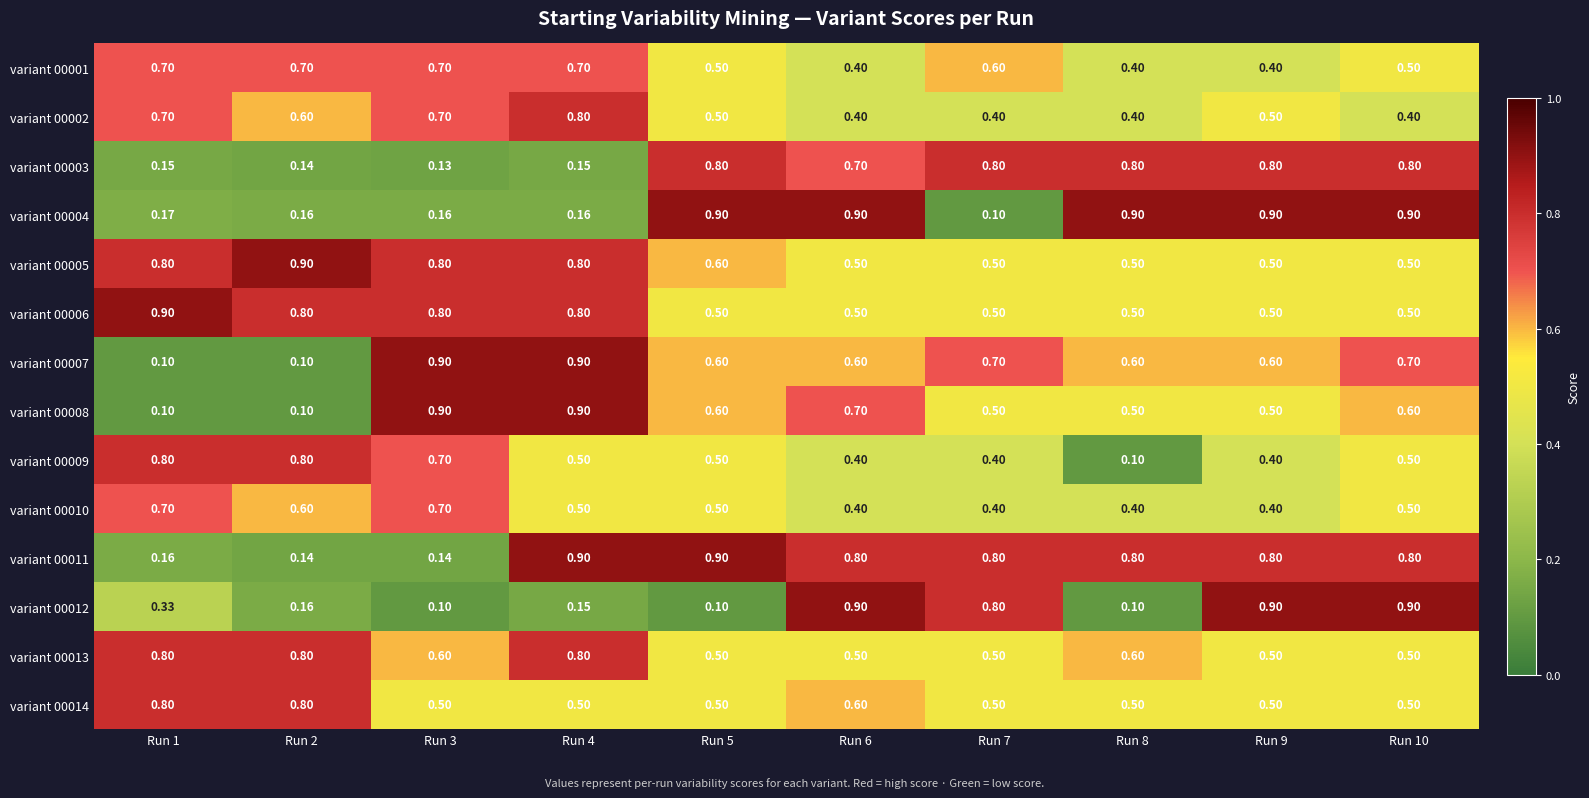

Is the value of variant 00008 at Run 3 greater than the value of variant 00007 at Run 10?

Yes